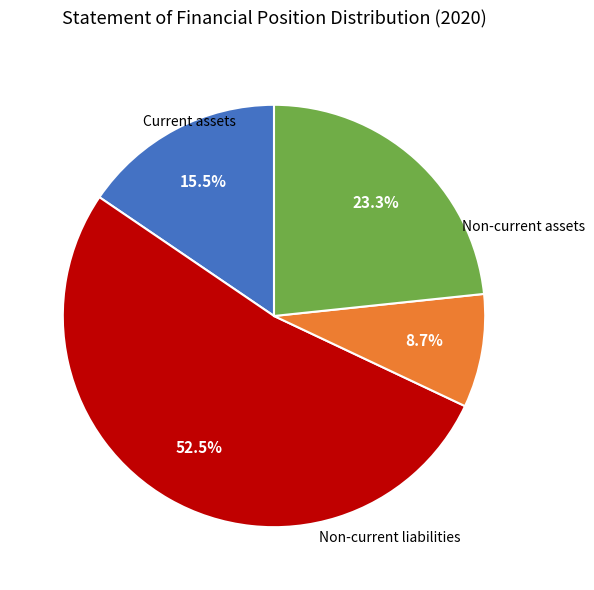

Is there a majority slice in this chart?

Yes